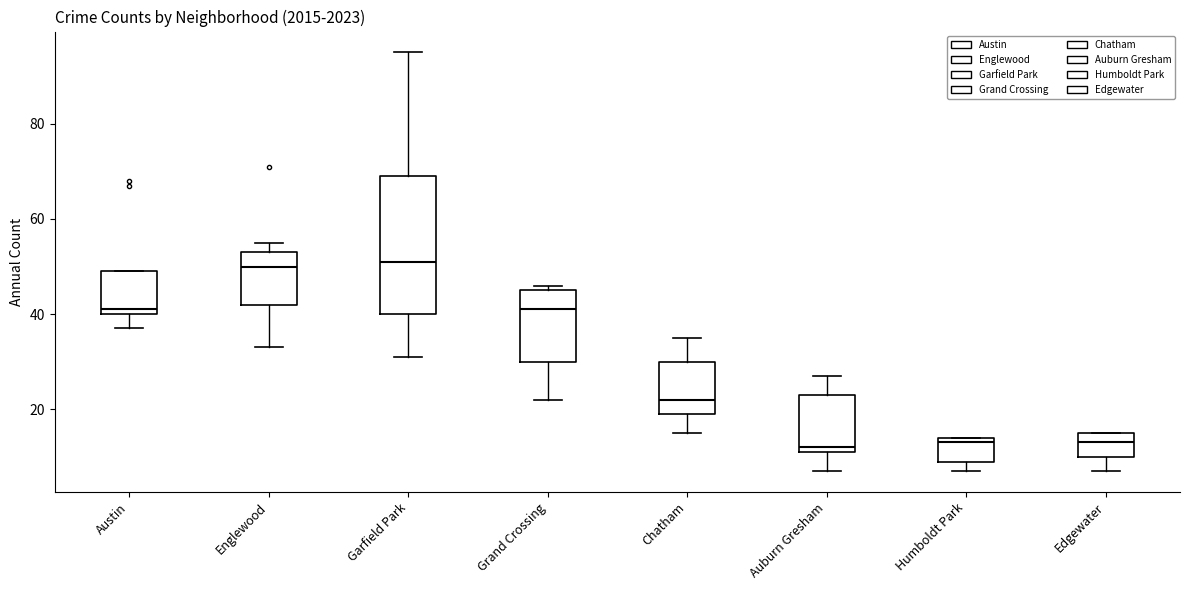

Which box is the tallest, from its lower edge to its upper edge?

Garfield Park